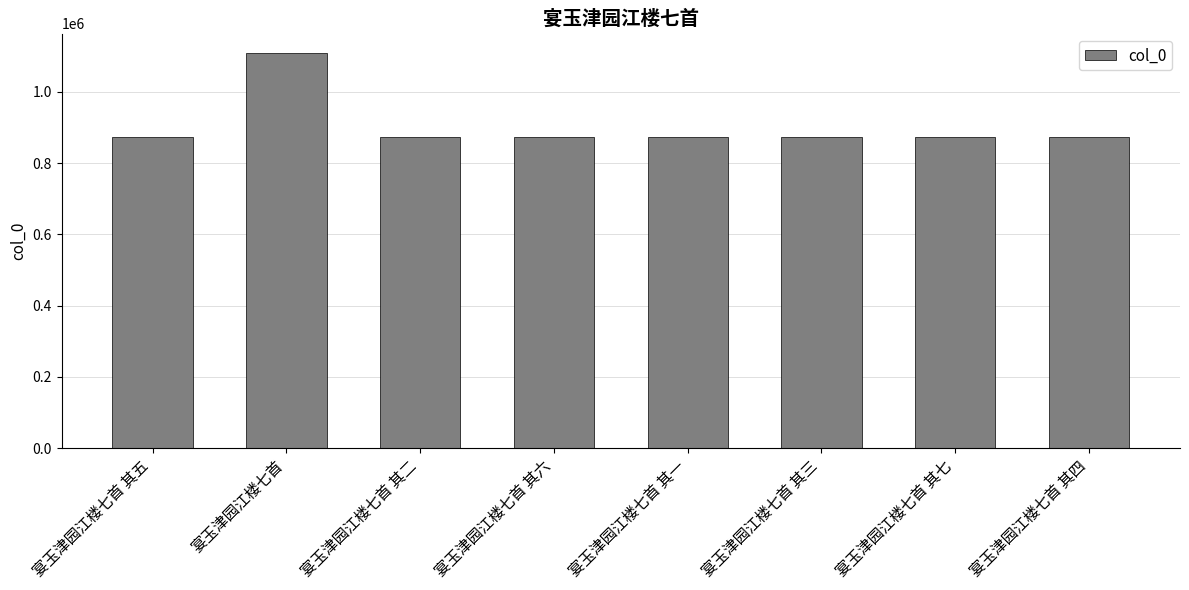

What is the ratio of the value at 宴玉津园江楼七首 其六 to the value at 宴玉津园江楼七首 其七?

1.0